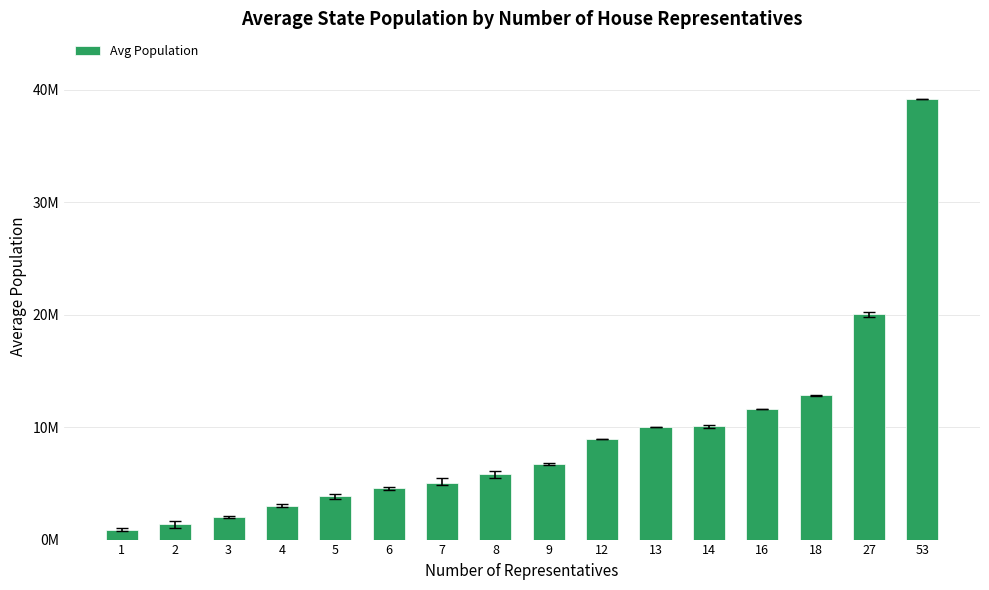

Which category has the highest value across all series?

53